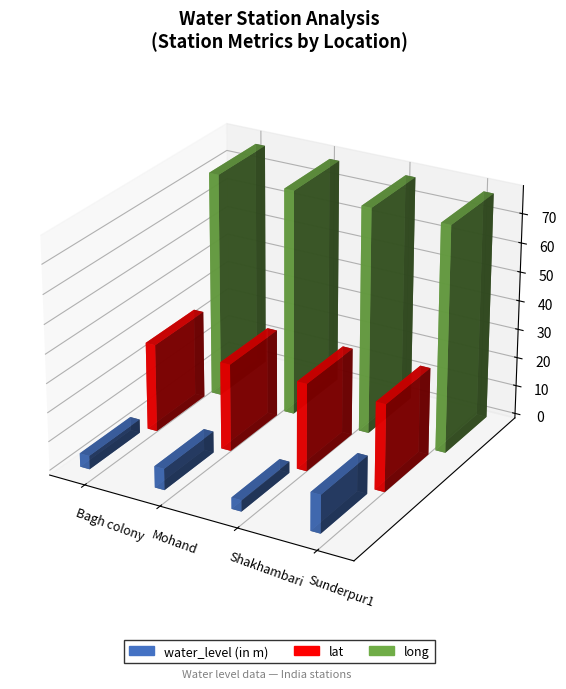

Where is long nearest to the value 77?

Bagh colony